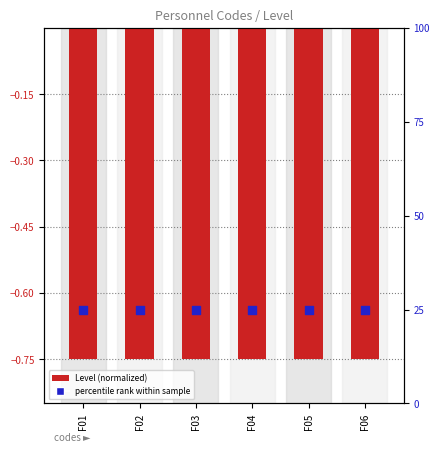

Which series reaches the maximum Y coordinate?

percentile rank within sample